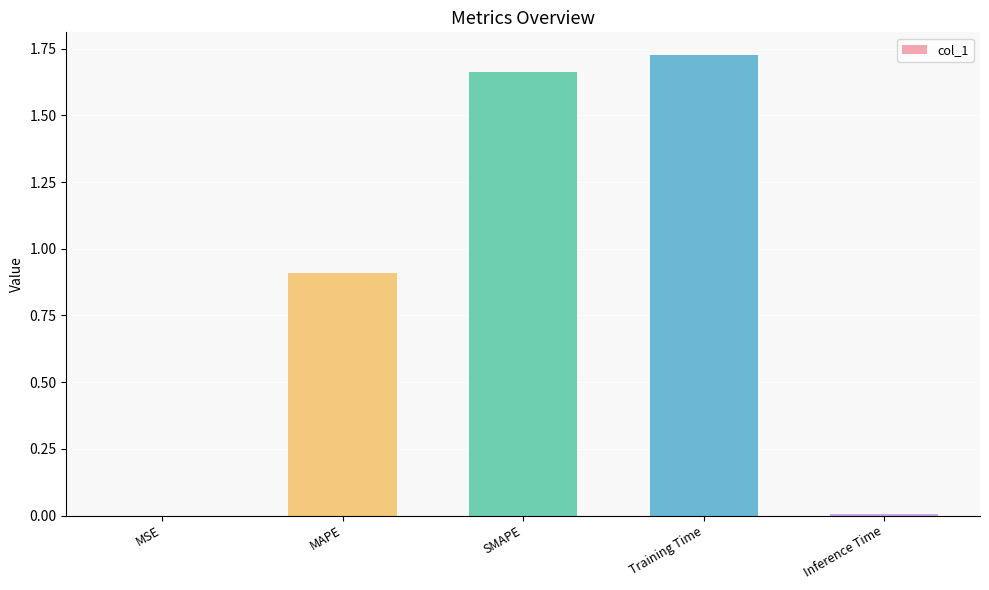

At which category does the chart reach its peak across all series?

Training Time